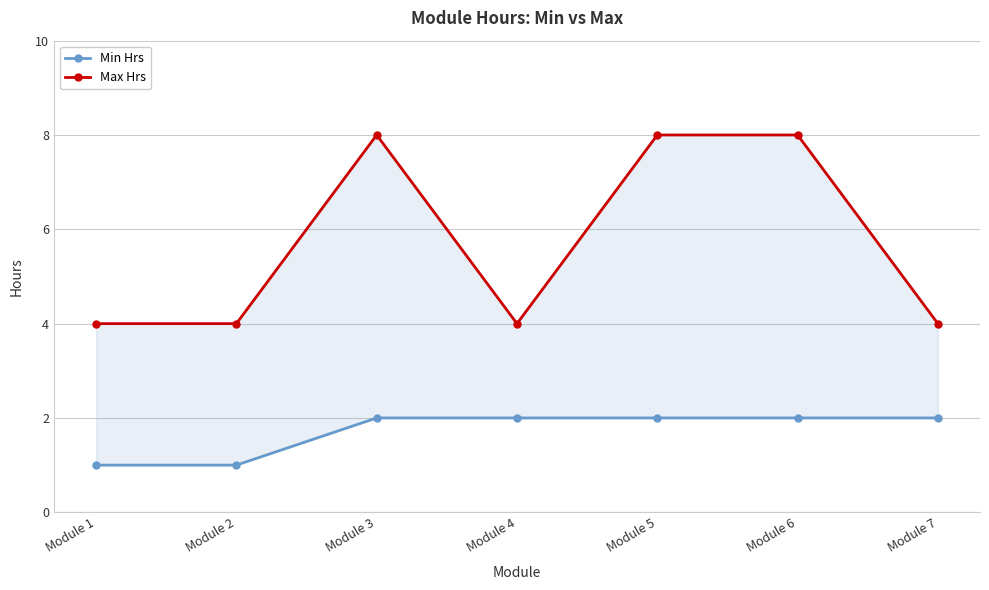

Where is the first local maximum for Max Hrs?

Module 3